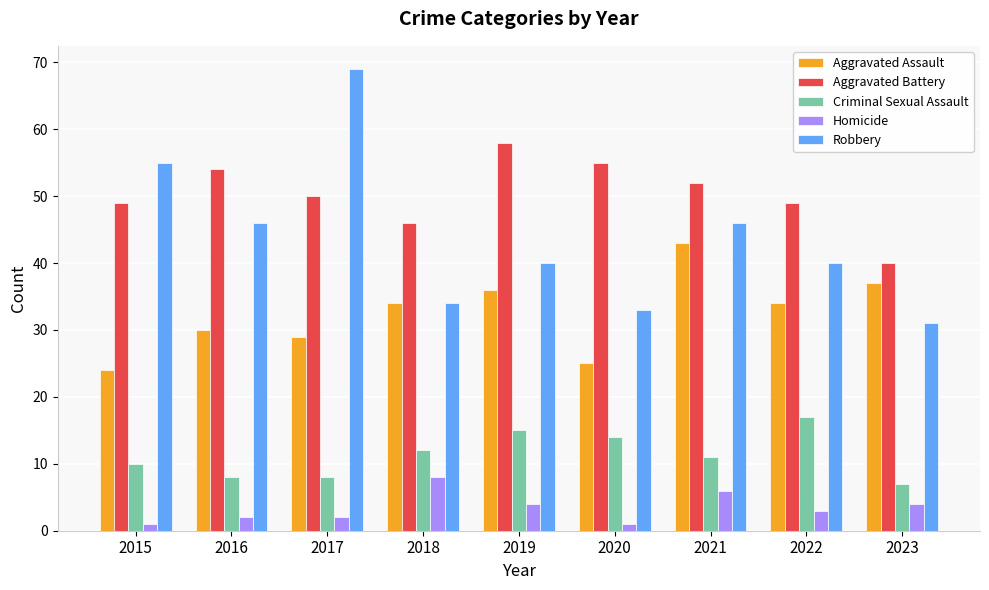

Are the bars horizontal?

No